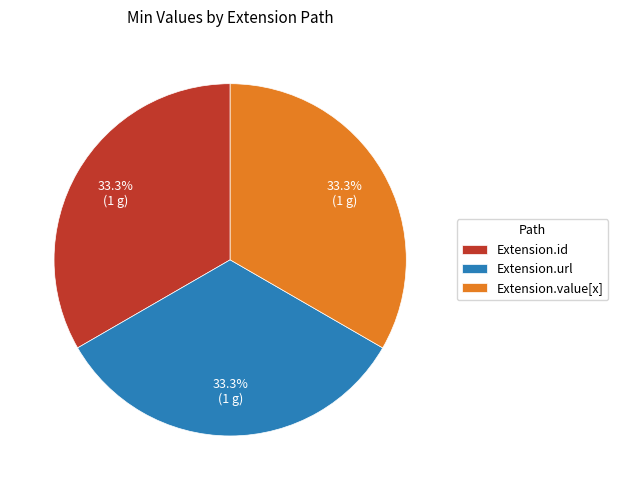

To the nearest percent, what is the average slice percentage?

33%